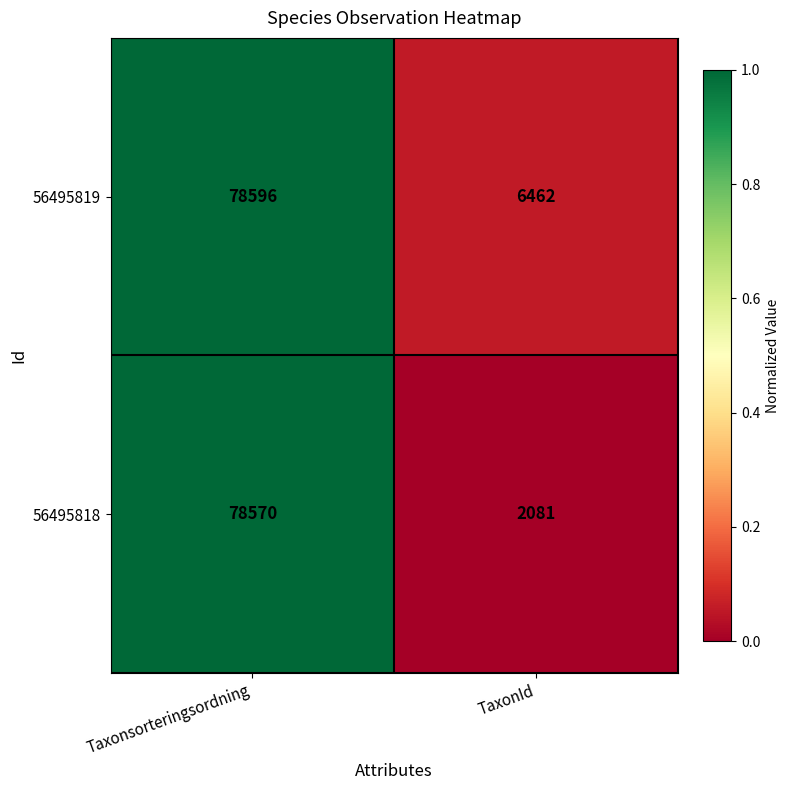

What is the total value across all series at Taxonsorteringsordning?

157166